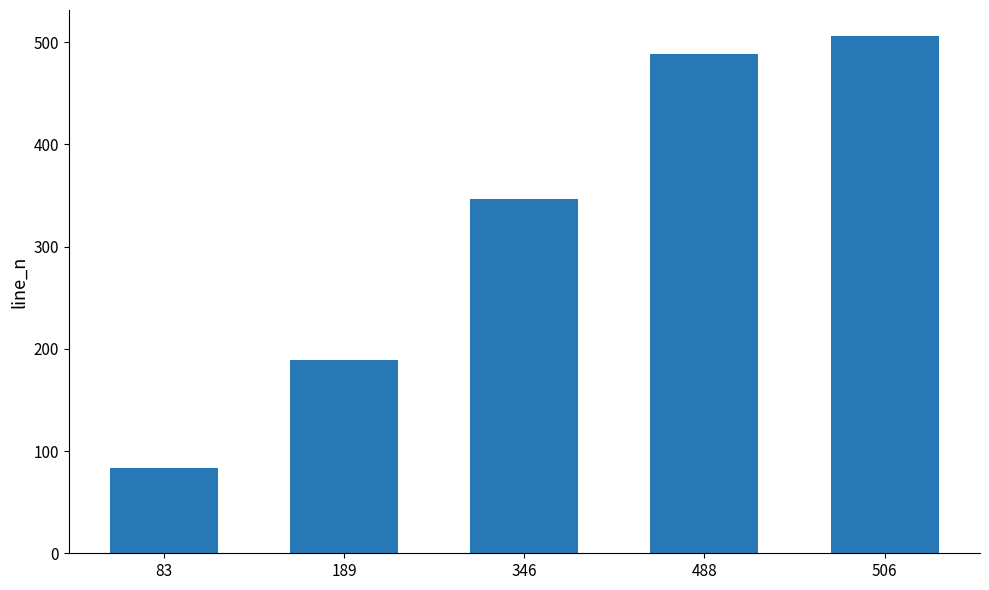

Which category has the lowest value across all series?

83